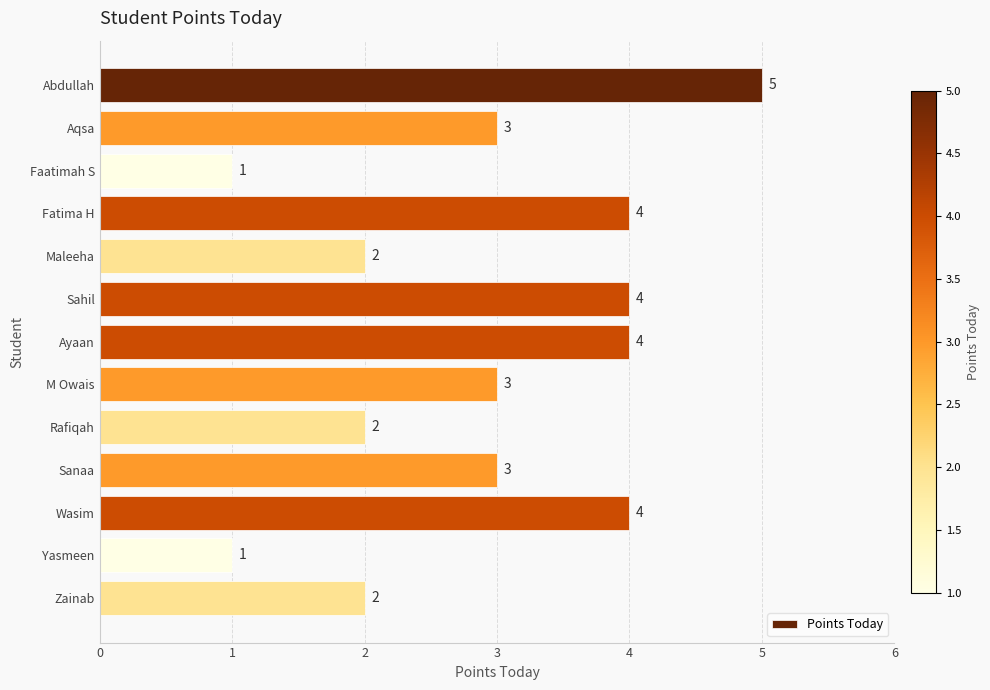

How many distinct data groups are displayed?

1